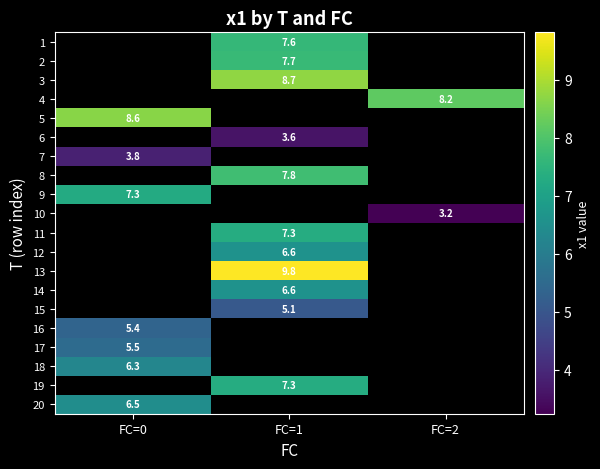

List the labels in order of 17 value, smallest first.

FC=0, FC=1, FC=2